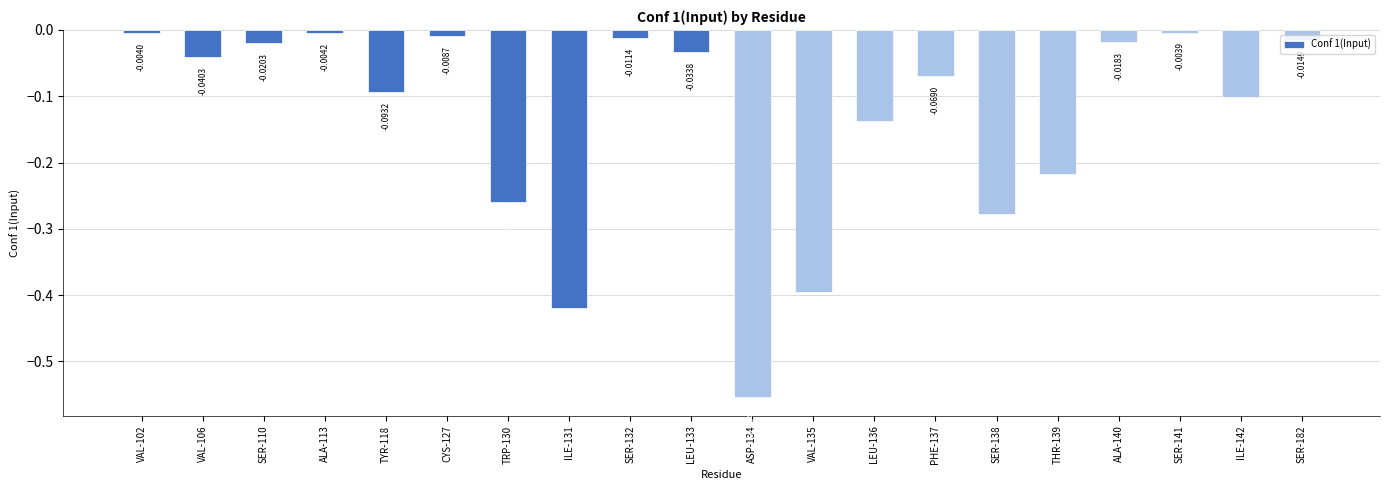

What is the label of the 6th bar from the right?

SER-138